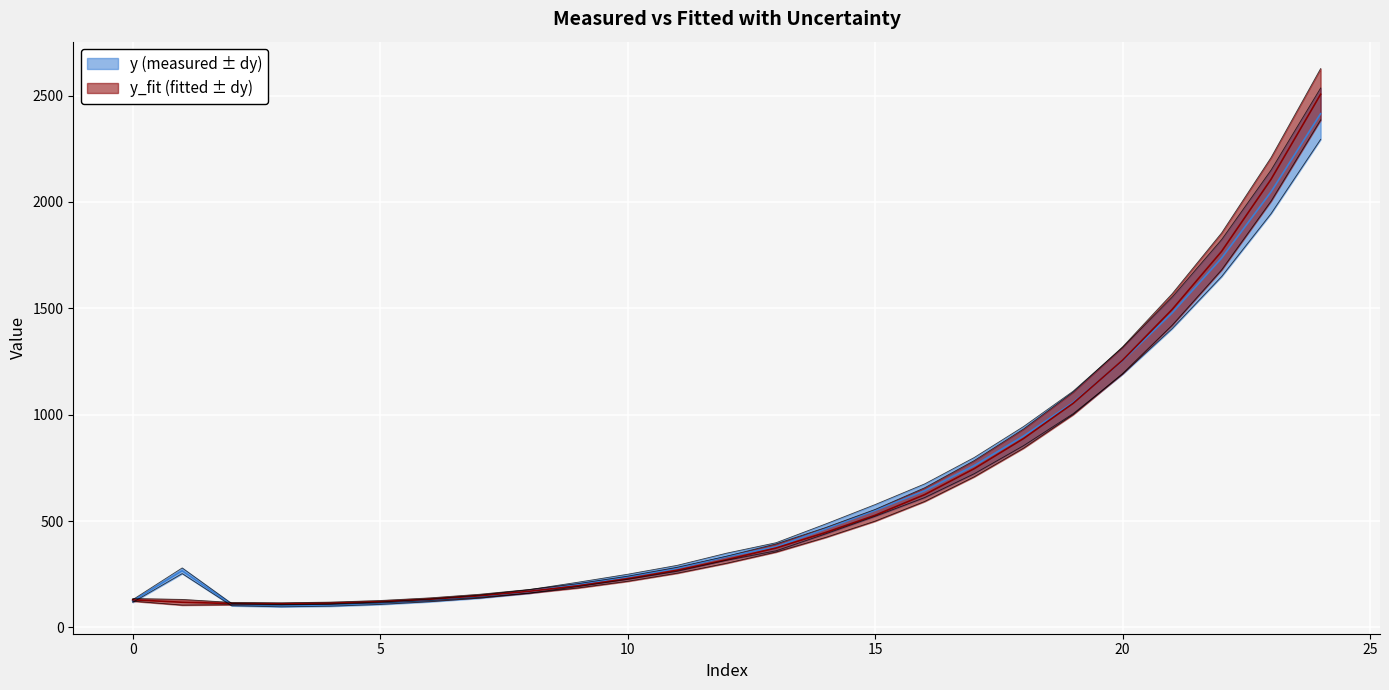

True or false: y_fit has more than 2 points higher than both neighbors.

False